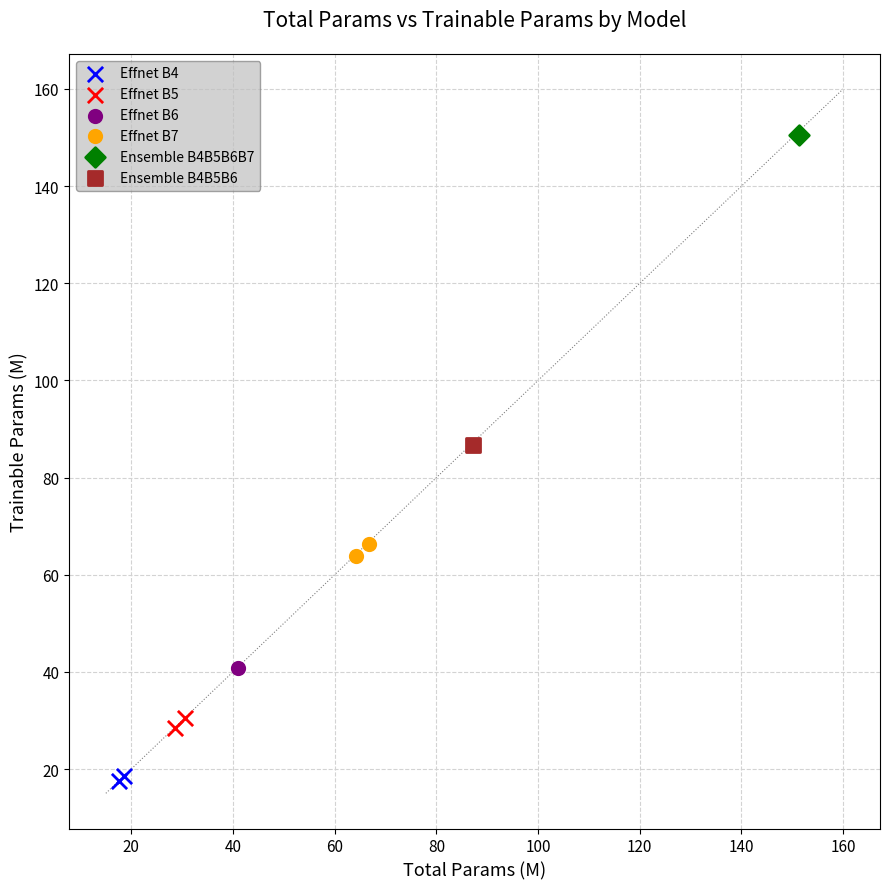

Which series contains the lowest Y value?

Effnet B4